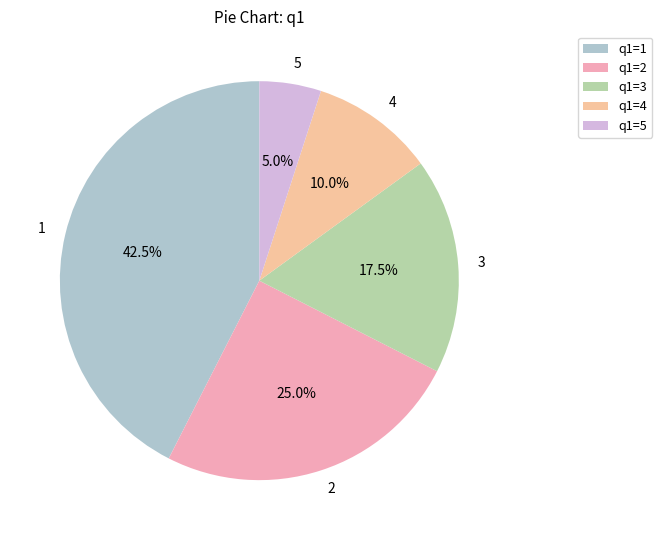

Approximately how many times larger is the value at 2 compared to 3?

1.4